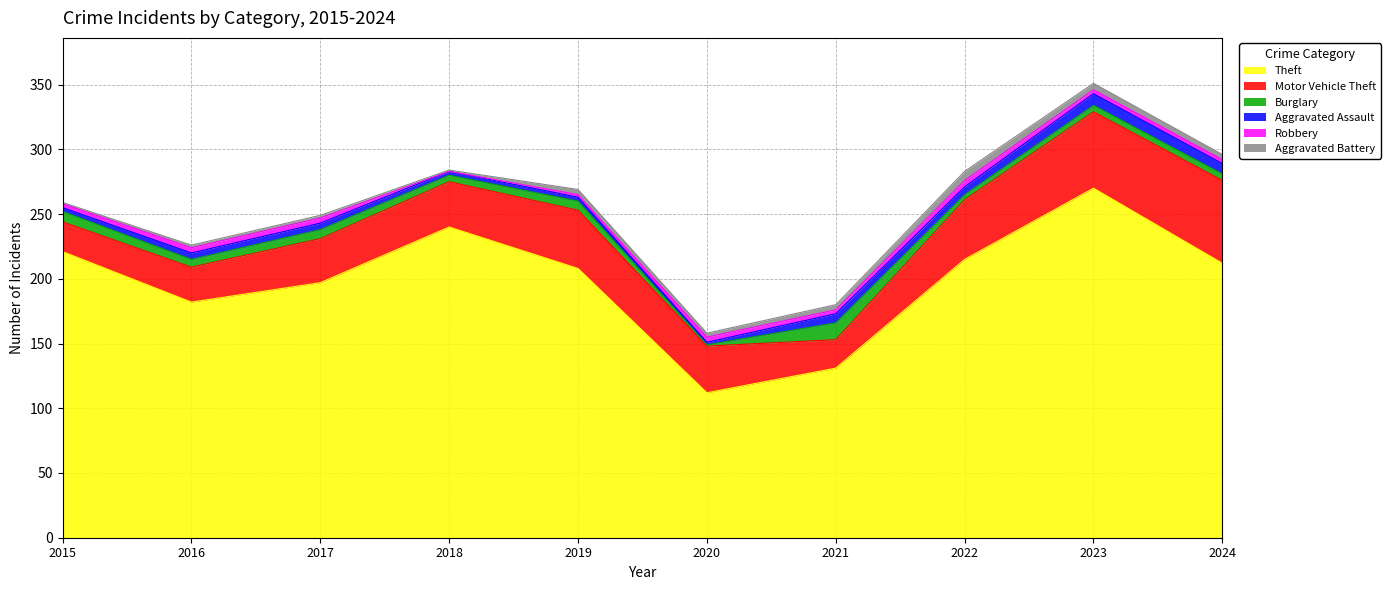

What is the average value of the Motor Vehicle Theft series?

39